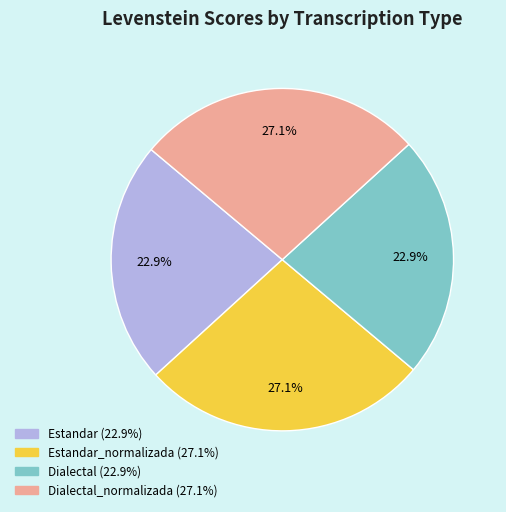

Is there any slice that represents more than half of the pie?

No